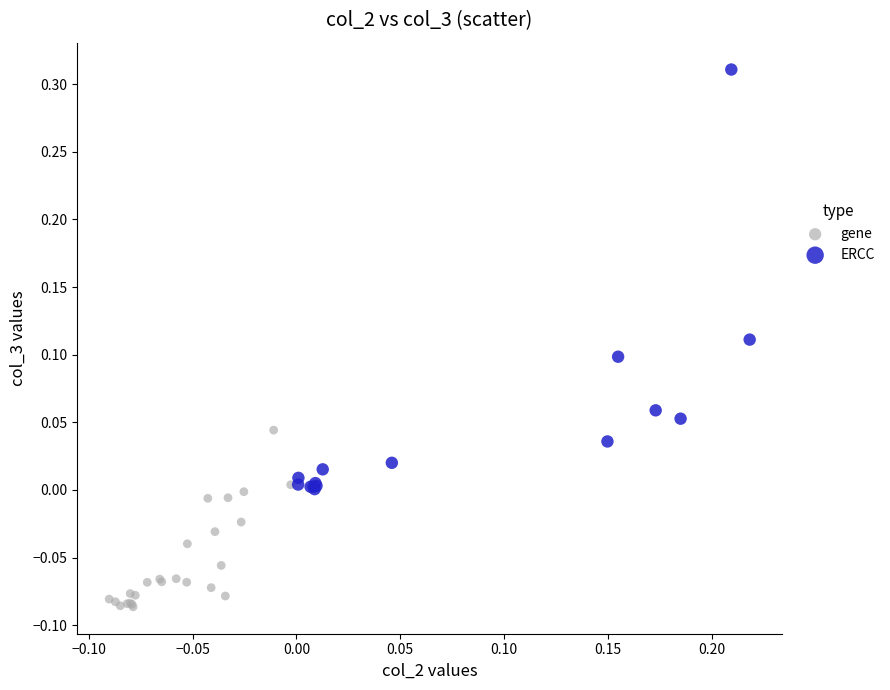

Which series contains the highest Y value?

ERCC